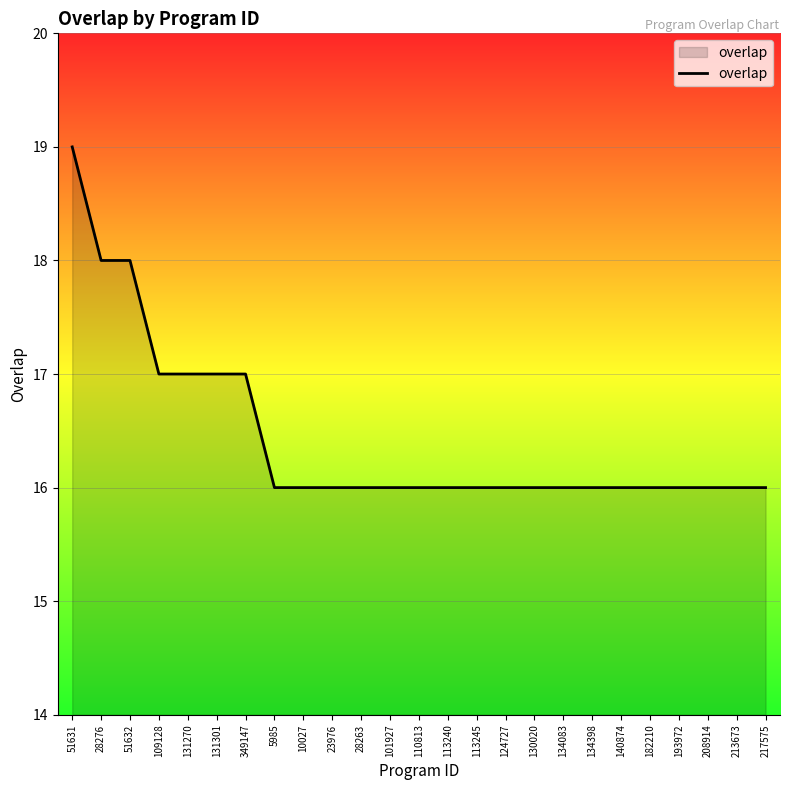

How many lines are shown in the chart?

1